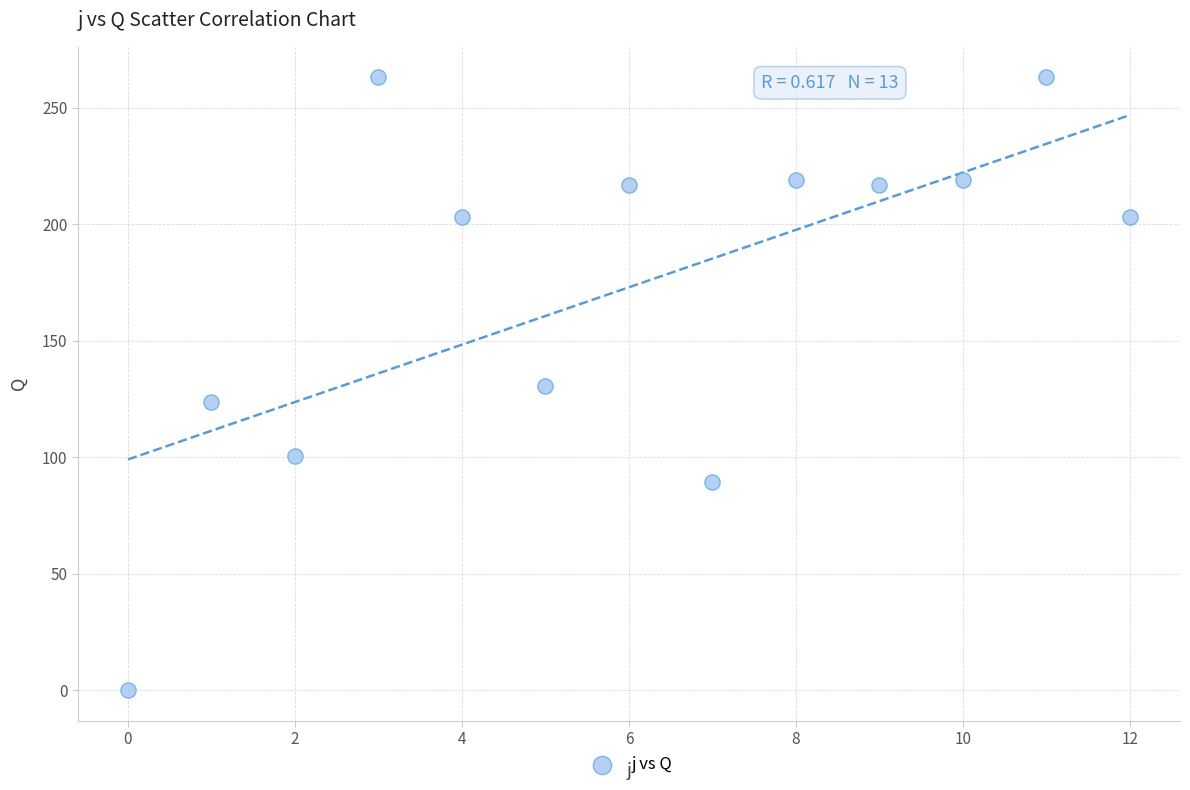

What is the range of Y values (max minus min)?

263.0